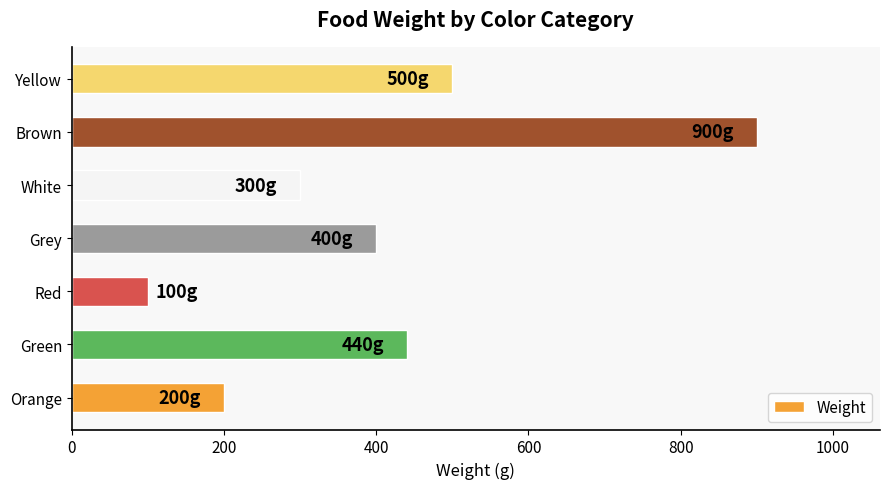

Between Brown and Red, which is larger?

Brown